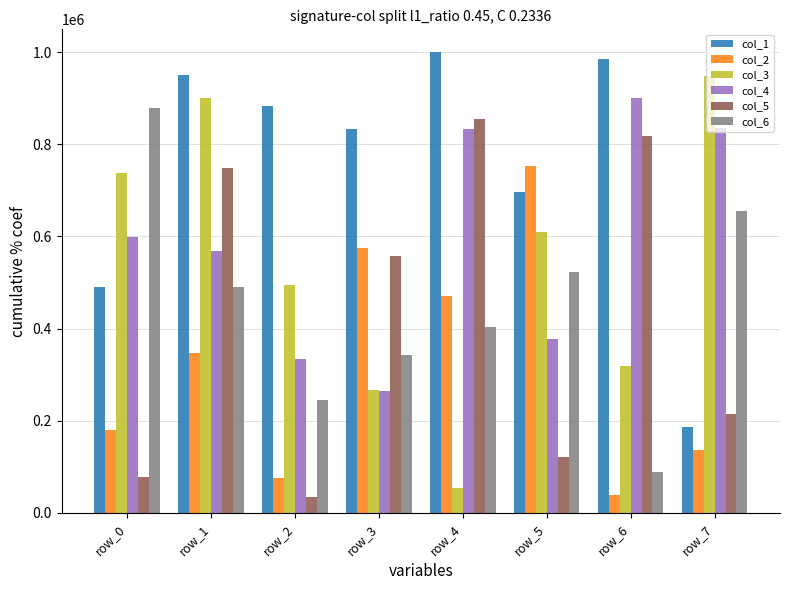

The col_1 series shows 336014 at row_0. True or false?

False